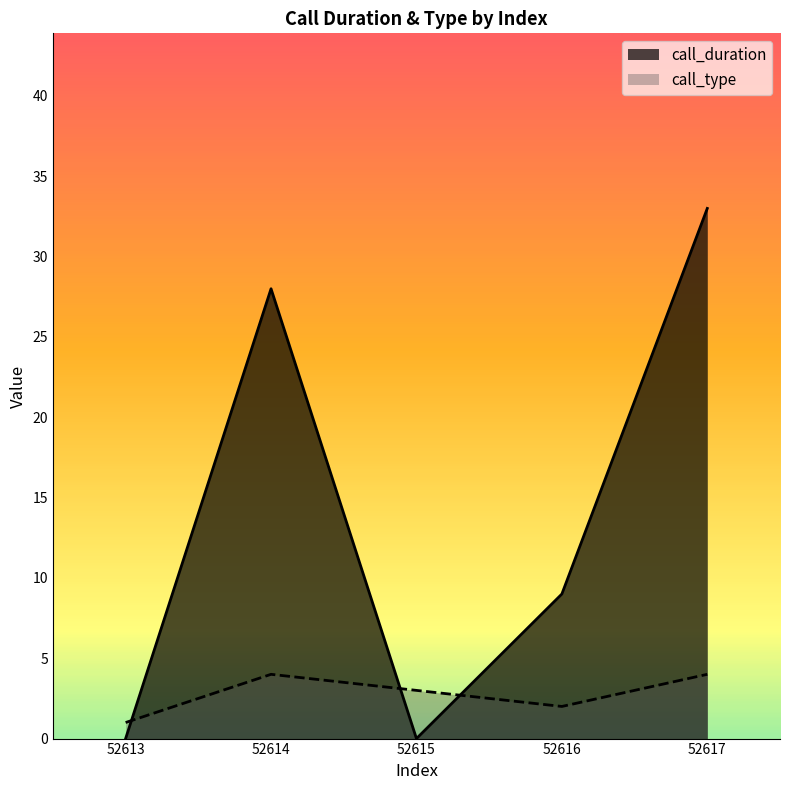

What is the difference between the maximum and second lowest values in the call_type series?

2